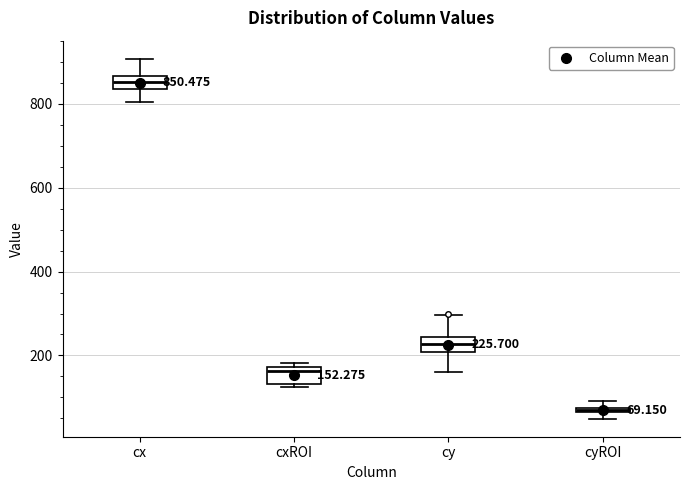

Which box has the lowest median line?

cyROI